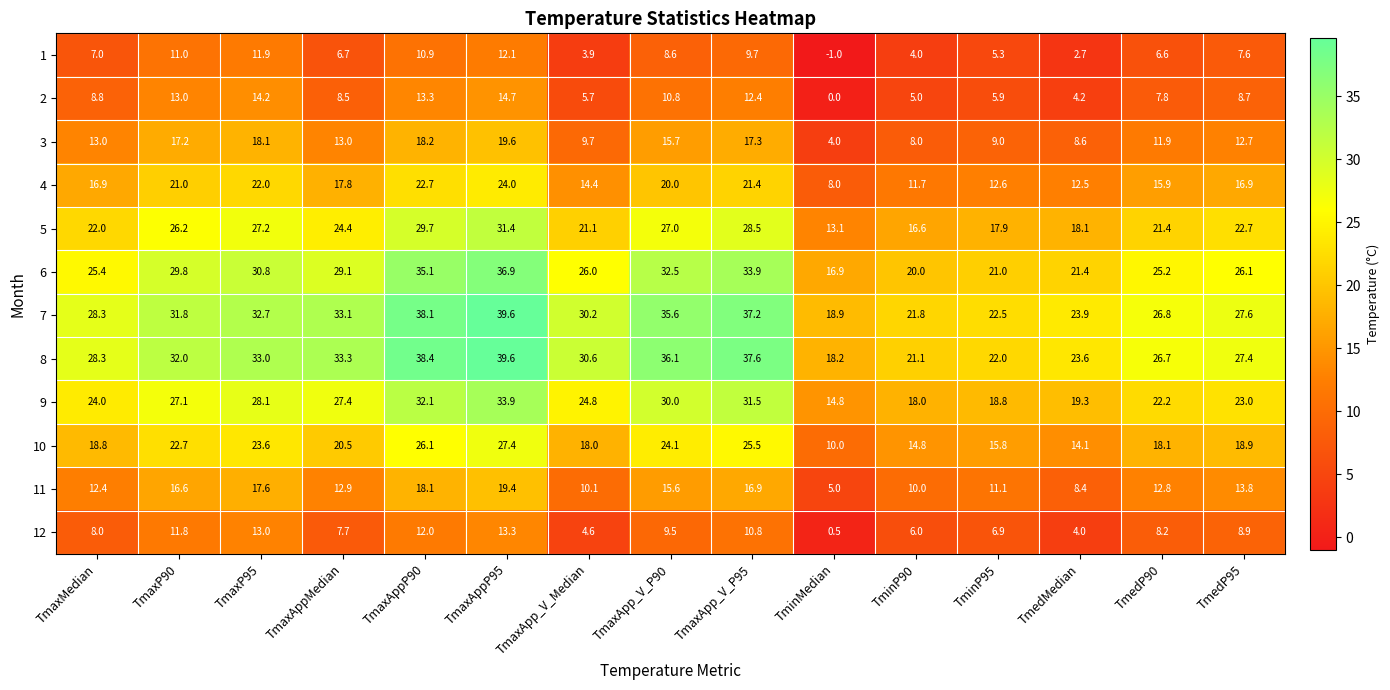

What is the smallest value displayed?

-1.0